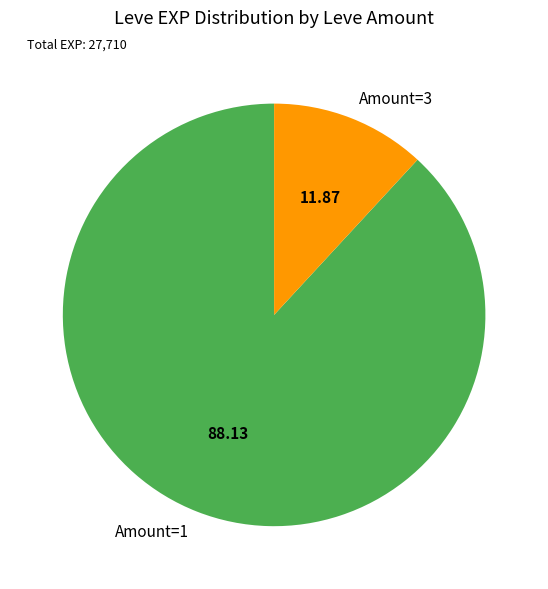

Between Amount=1 and Amount=3, which is larger?

Amount=1